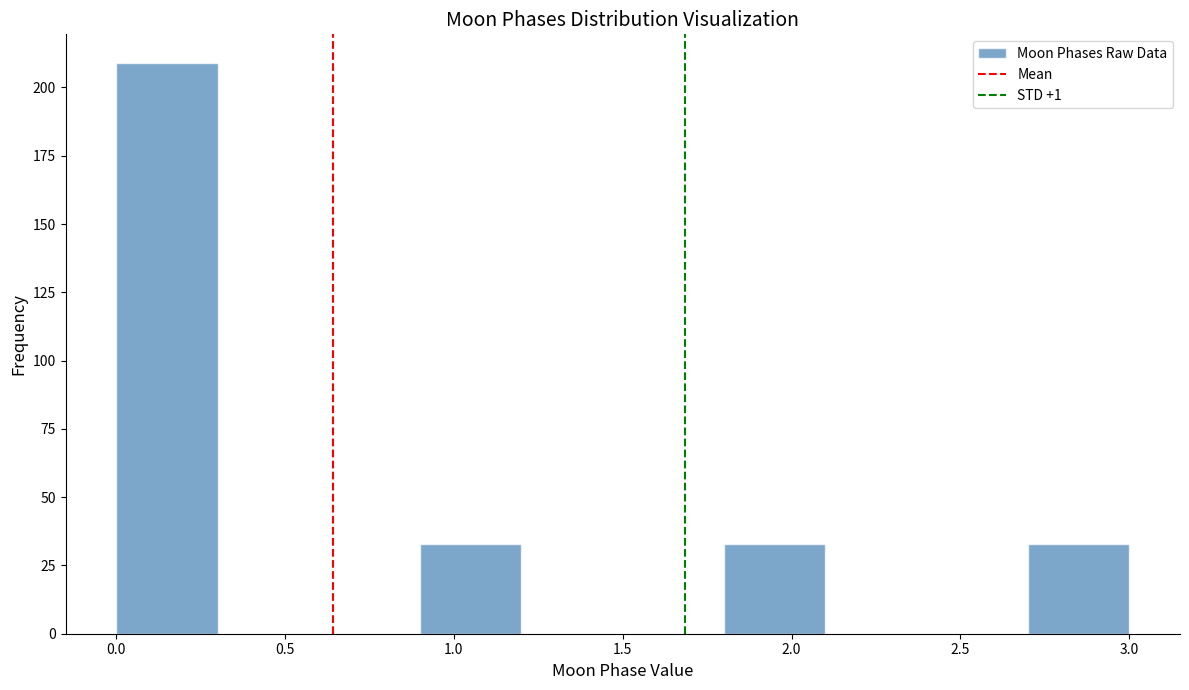

What is the height of the bar covering 2.7 to 3.0 on the x-axis? The values are not printed on the chart, so give them approximately, as read against the axis.

35